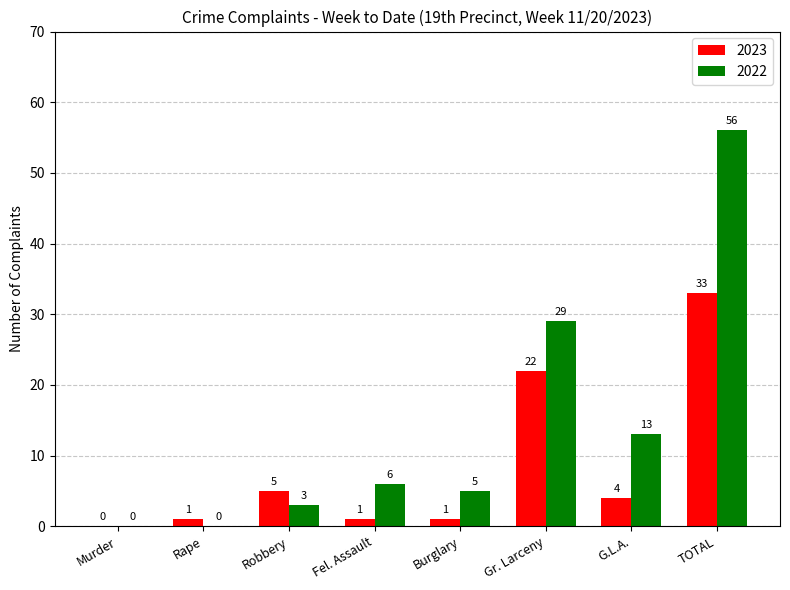

How many values in 2022 are above zero?

6